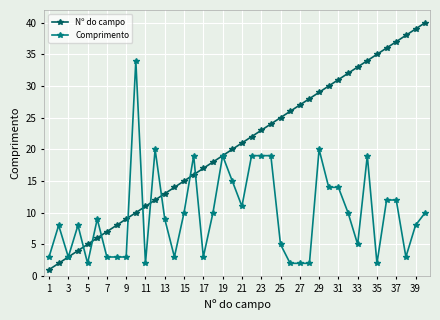

What is the maximum value shown in the chart?

40